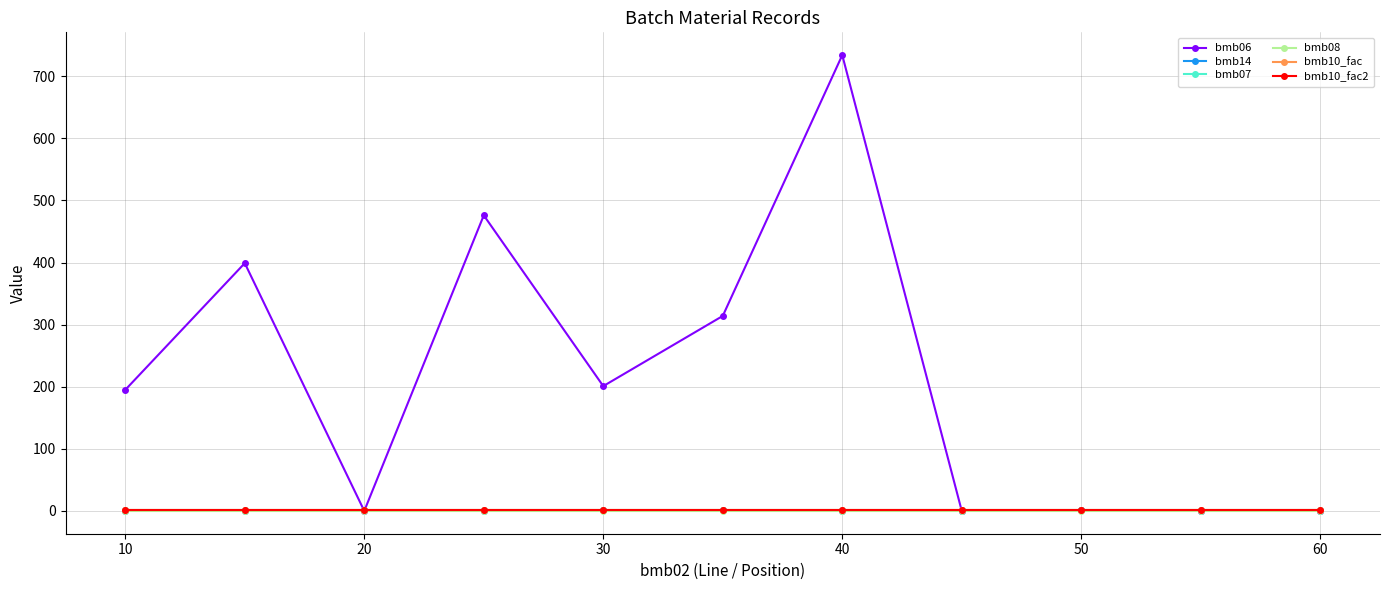

Does the chart have visible grid lines?

Yes